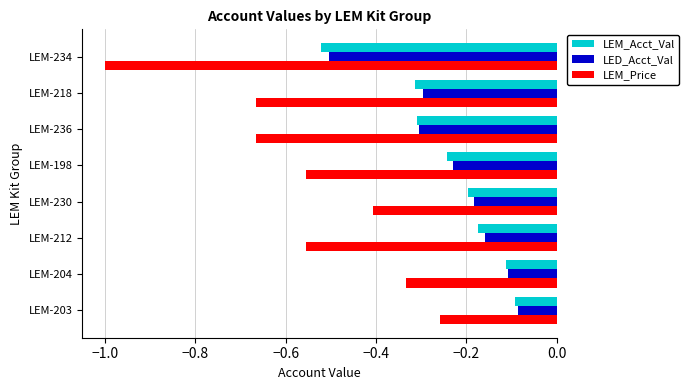

Which series has the largest range (max minus min)?

LEM_Price